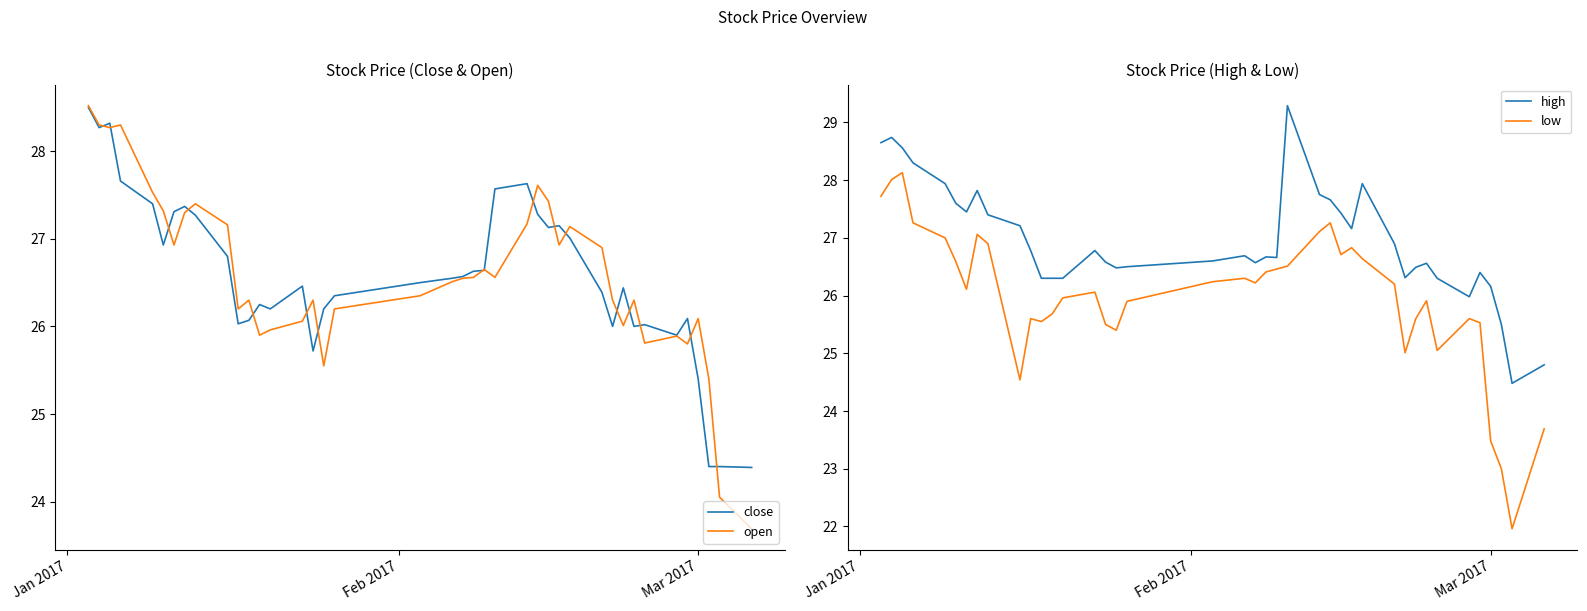

True or false: close and low intersect in this chart.

False